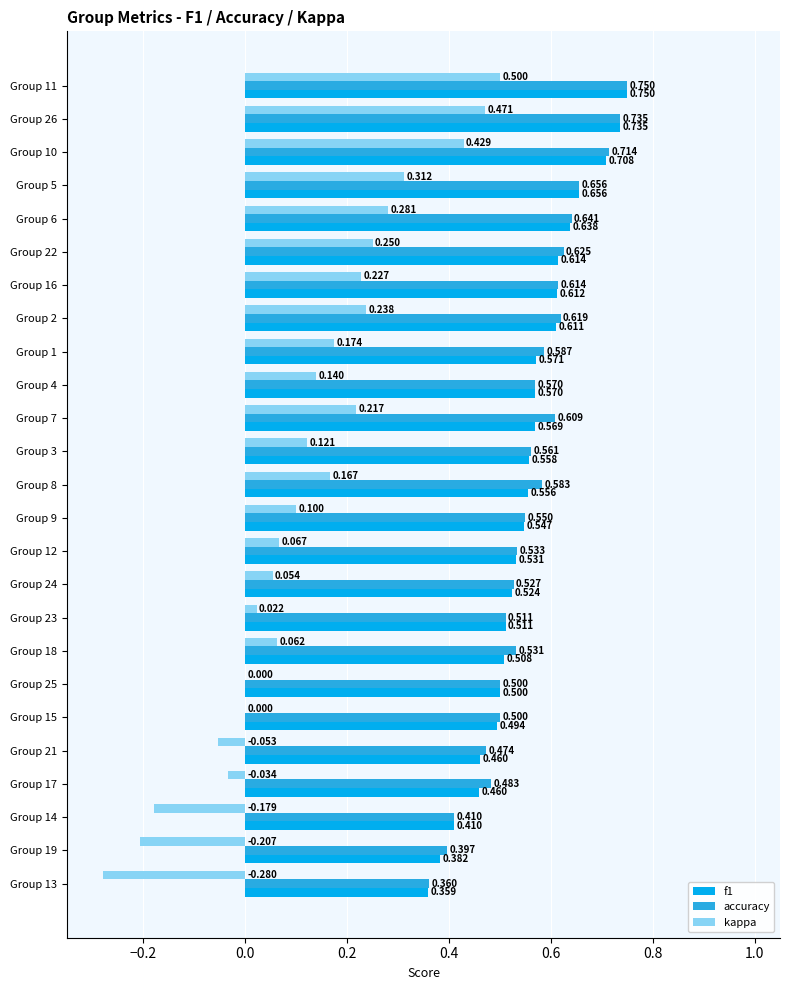

Which series has the largest total across all categories?

accuracy